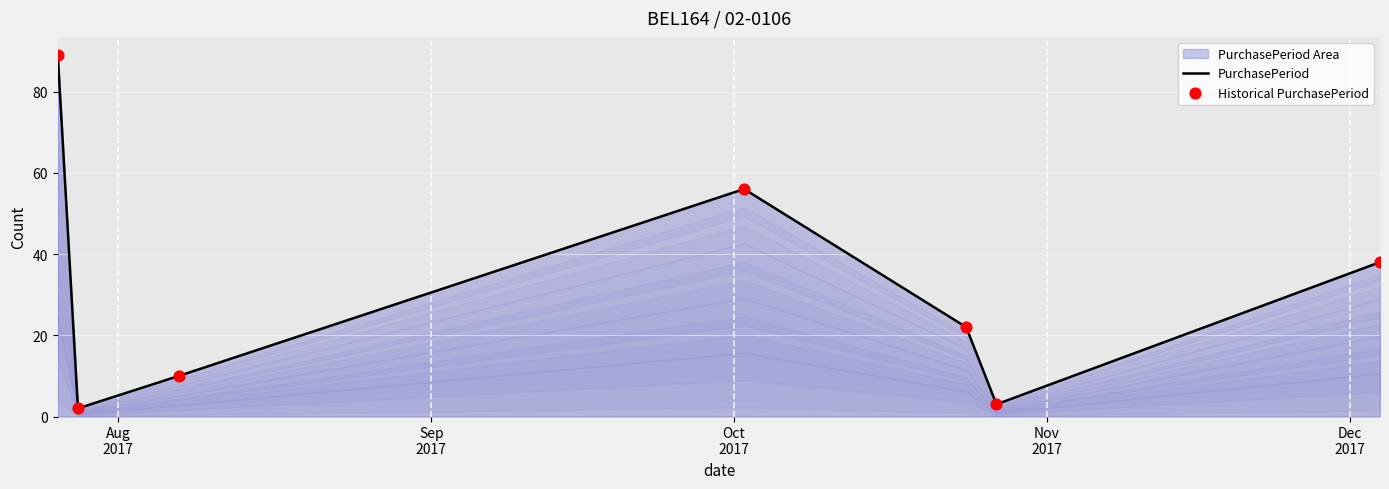

What is the maximum value shown in the chart?

89